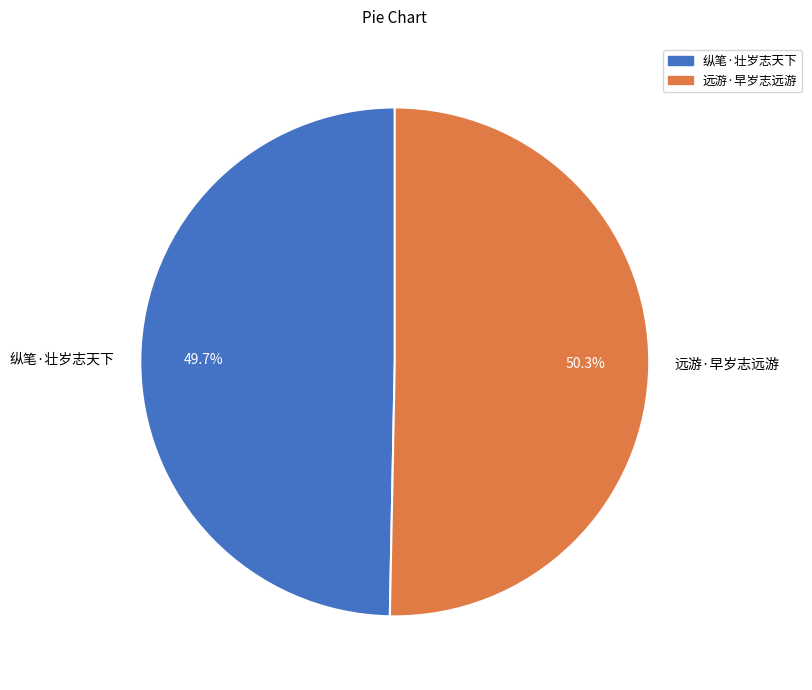

To the nearest percent, what percentage of the pie is 纵笔·壮岁志天下?

50%